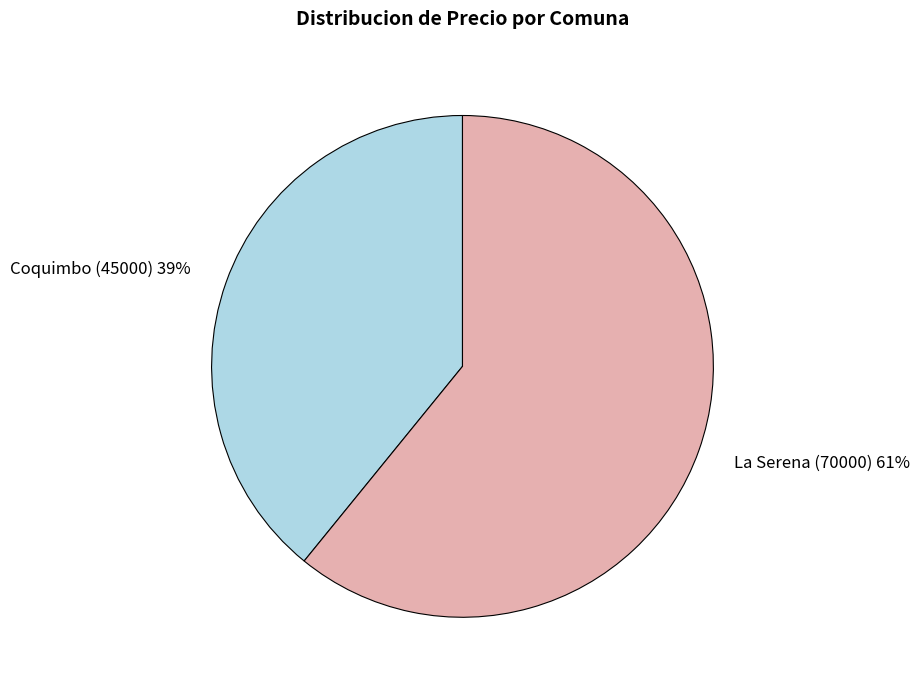

Count the number of slices in the pie.

2